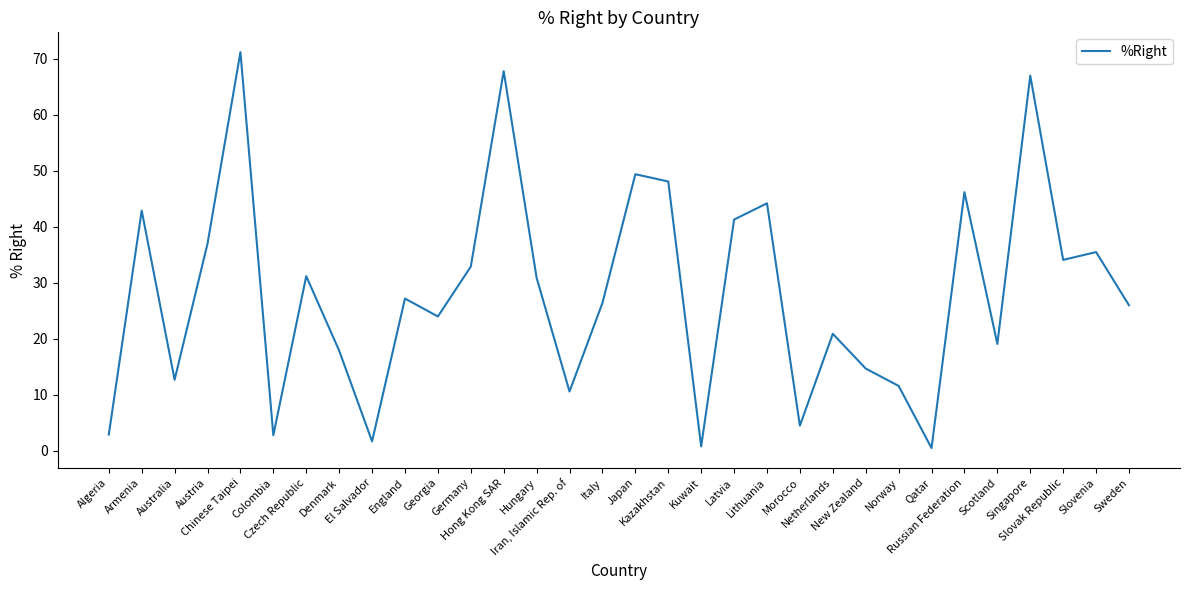

What position from the right is Algeria?

32